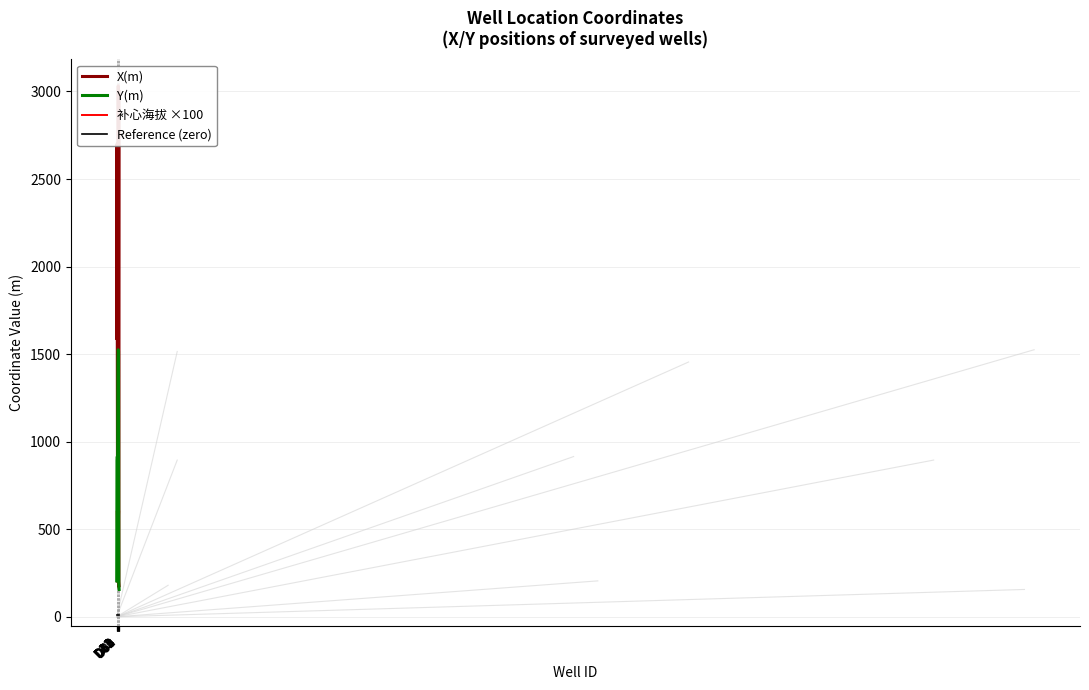

True or false: Y(m) and Reference (zero) intersect in this chart.

False